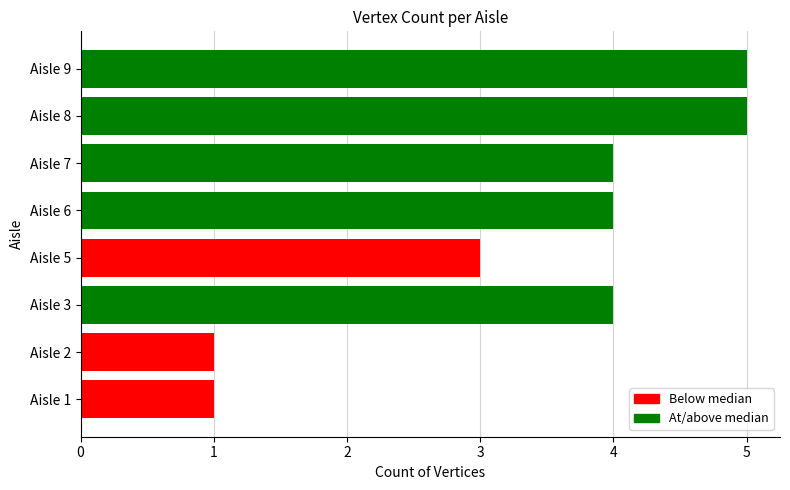

Where is the data nearest to the value 3?

Aisle 5